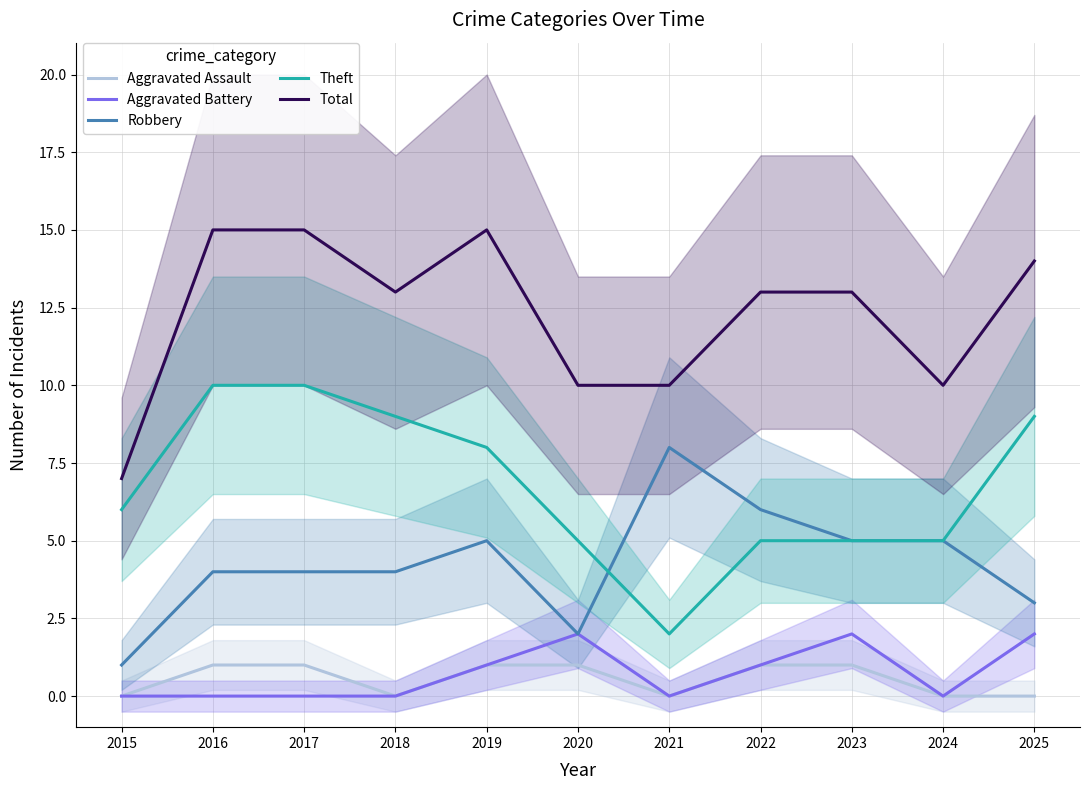

At how many categories does at least one series exceed 13?

4